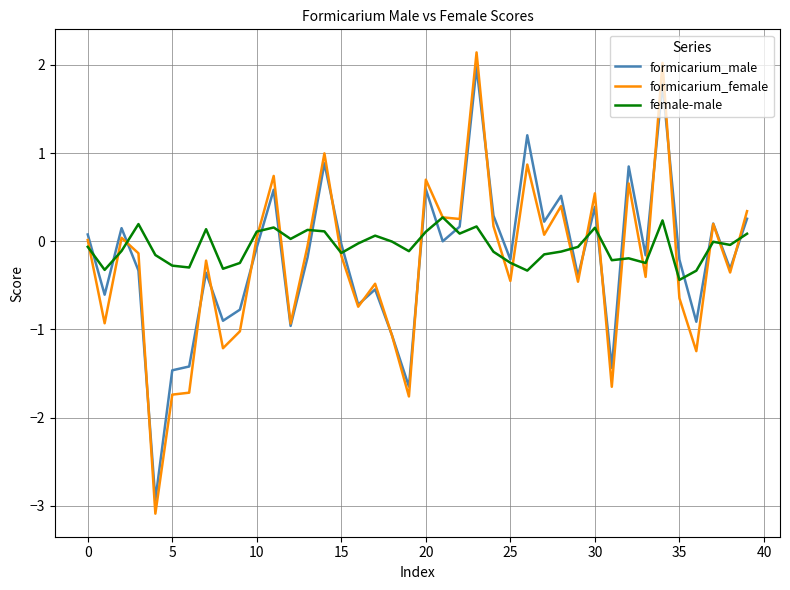

True or false: formicarium_male and formicarium_female cross at least once.

True